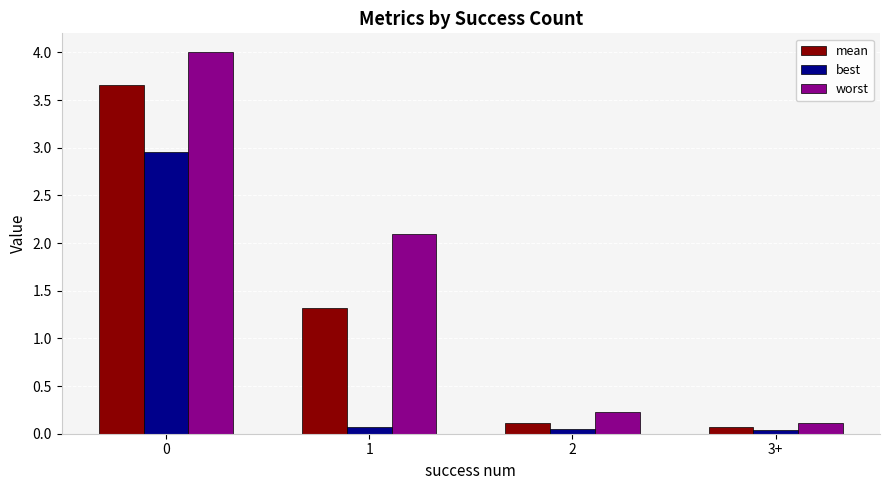

What is the greatest value displayed?

4.0